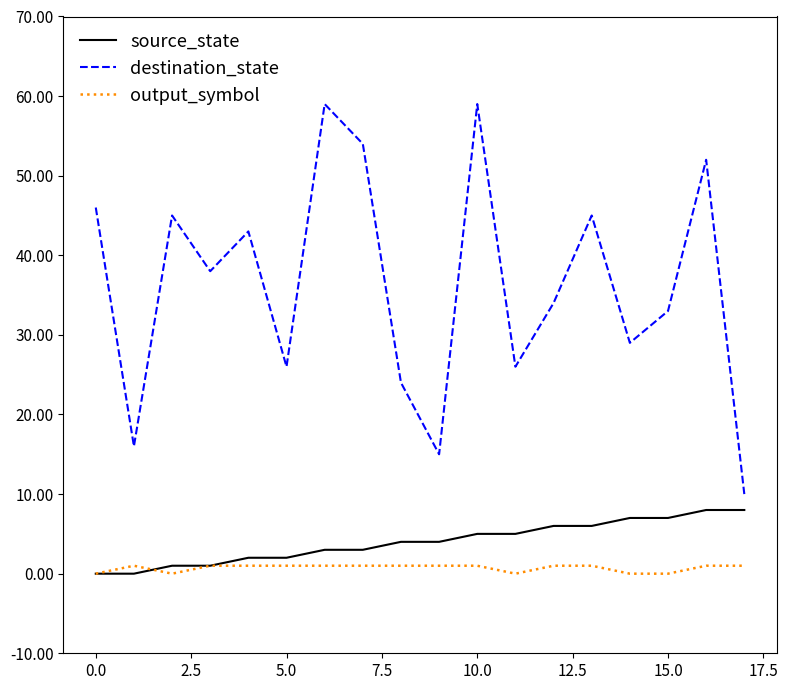

What is the maximum value shown in the chart?

59